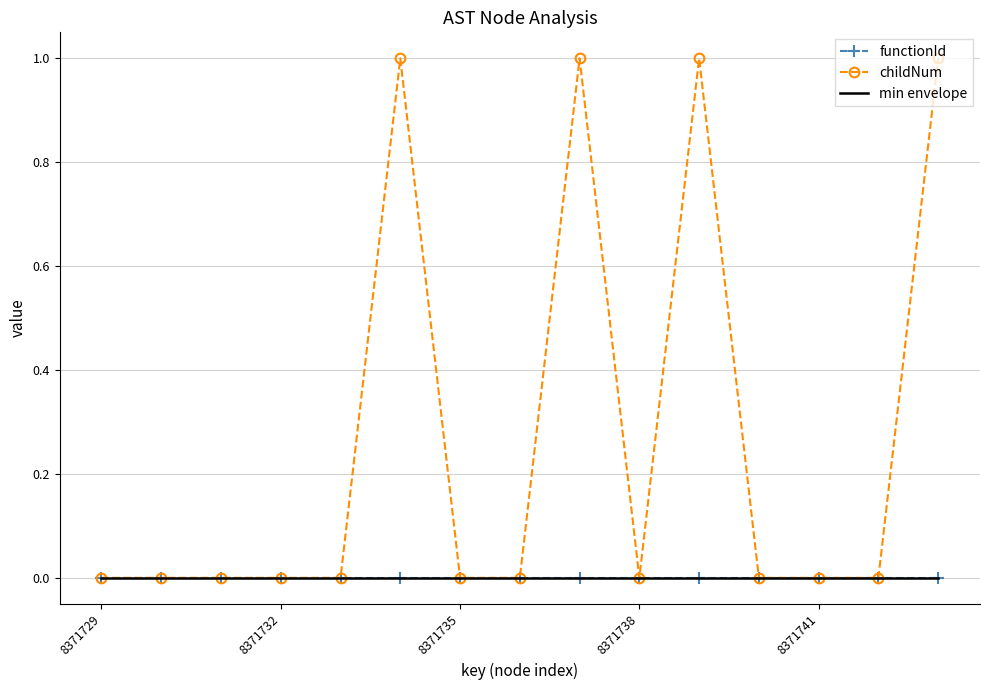

Count the number of data series in this chart.

3